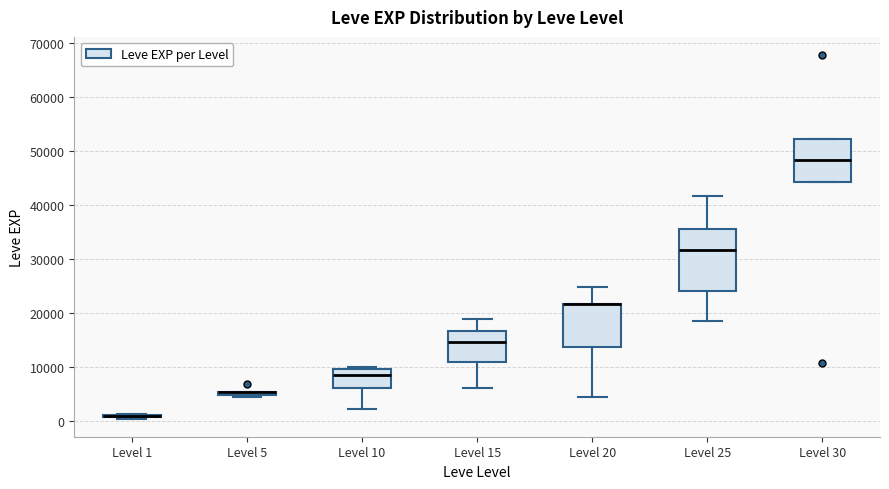

Where is the upper edge of the box for Level 20 on the y-axis? The values are not printed on the chart, so give them approximately, as read against the axis.

22000